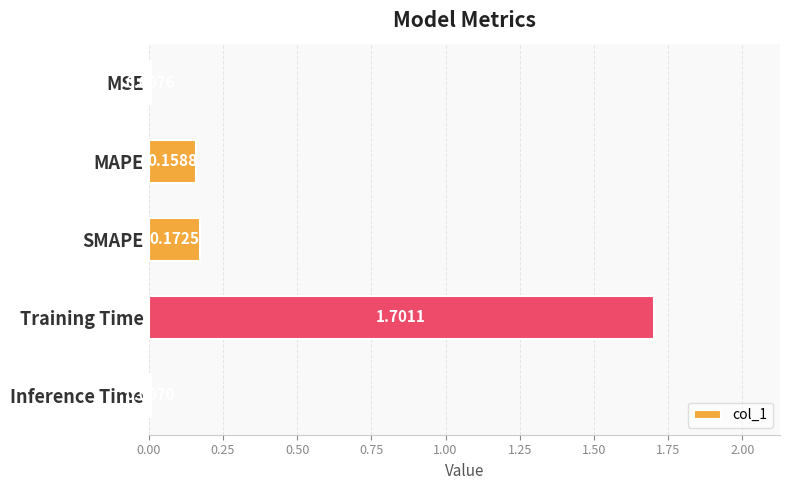

What is the difference between the values at Training Time and MAPE?

1.5